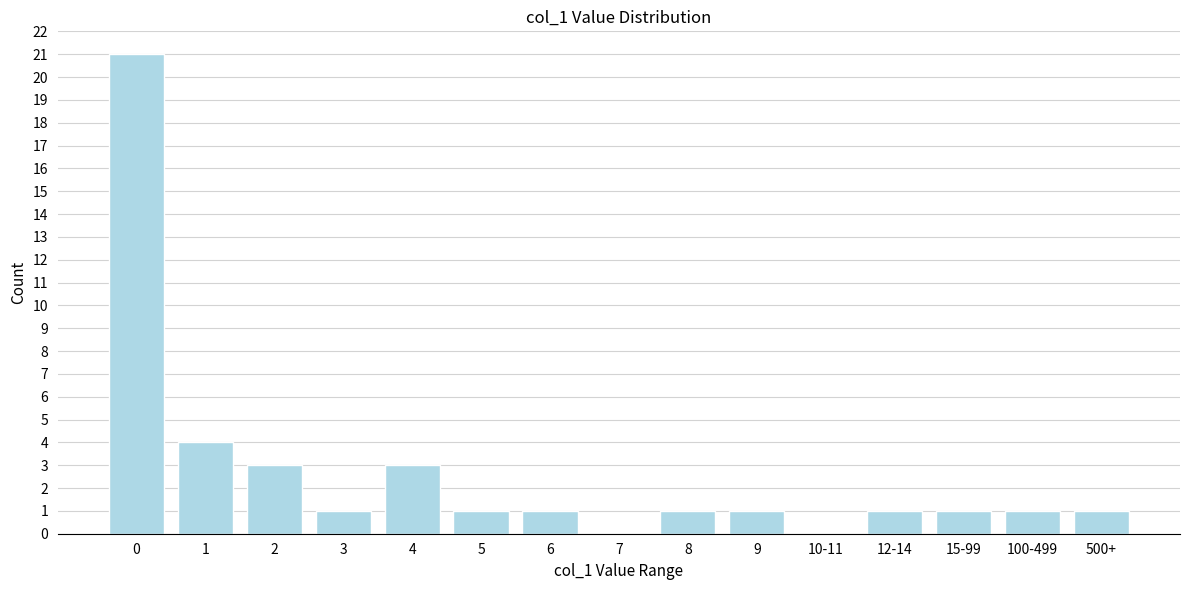

Reading left to right, transcribe all the data shown in this chart.

0=21	1=4	2=3	3=1	4=3	5=1	6=1	7=0	8=1	9=1	10-11=0	12-14=1	15-99=1	100-499=1	500+=1